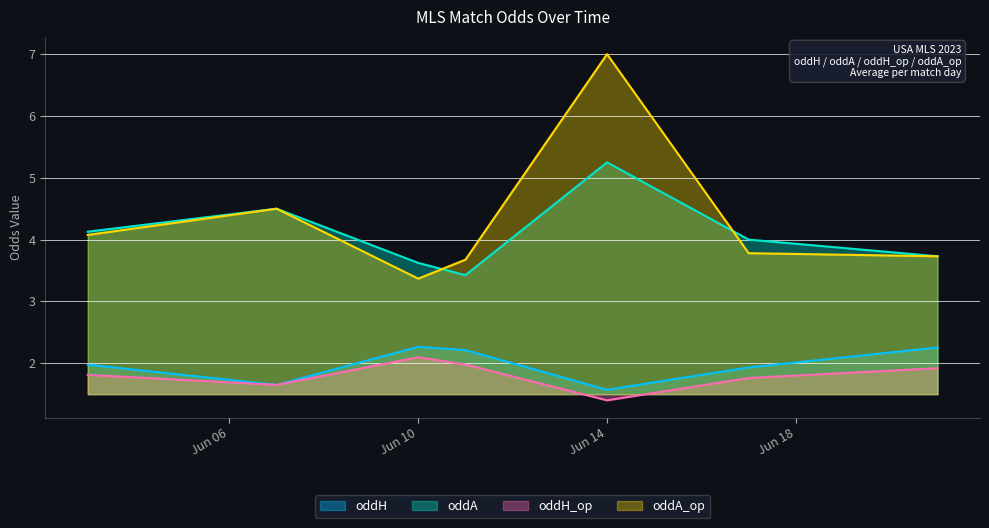

What is the difference between the maximum and minimum values in the oddH_op series?

0.7